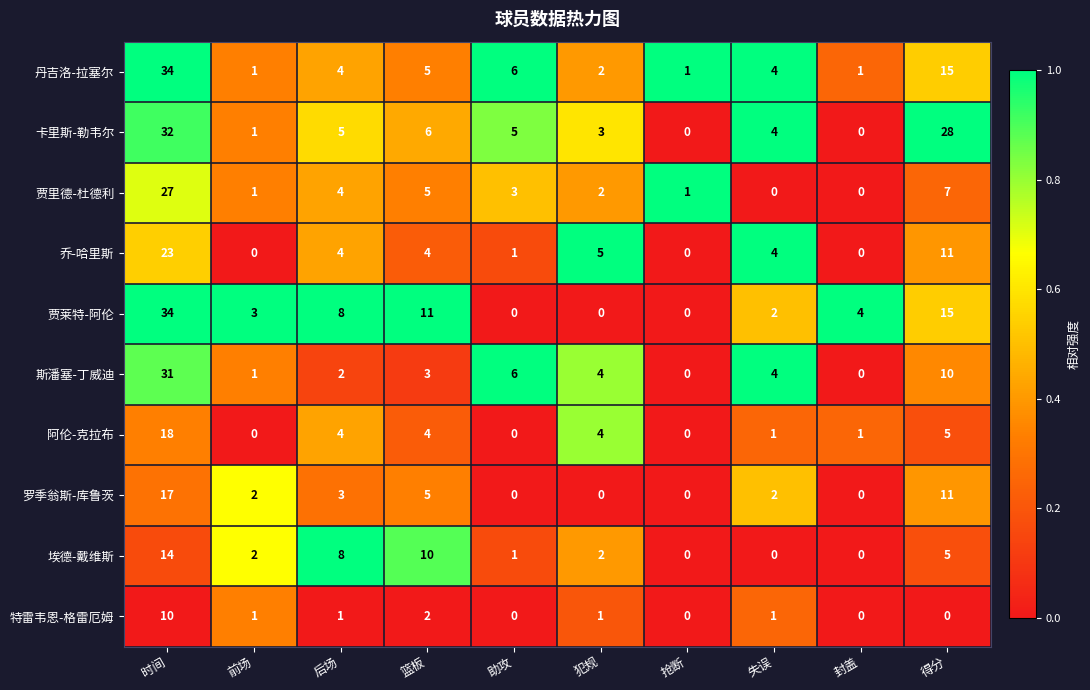

Which series has the largest total across all categories?

卡里斯-勒韦尔